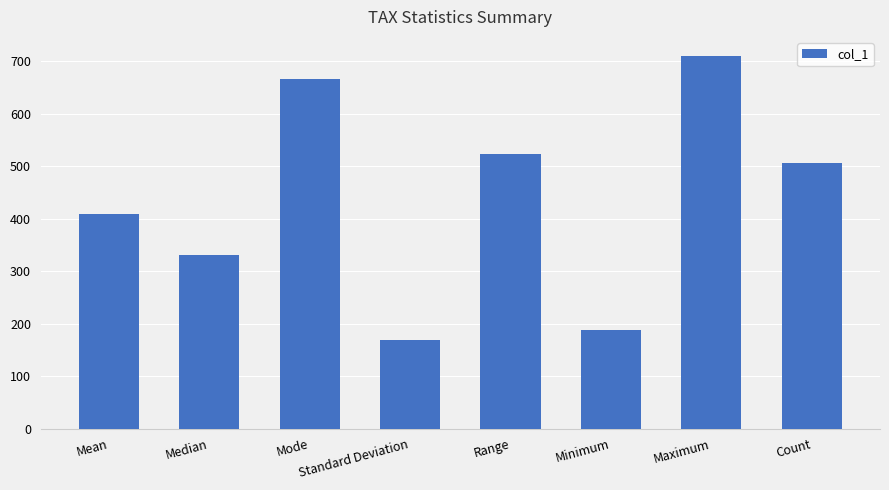

What is the change in value from Range to Count?

-18.0